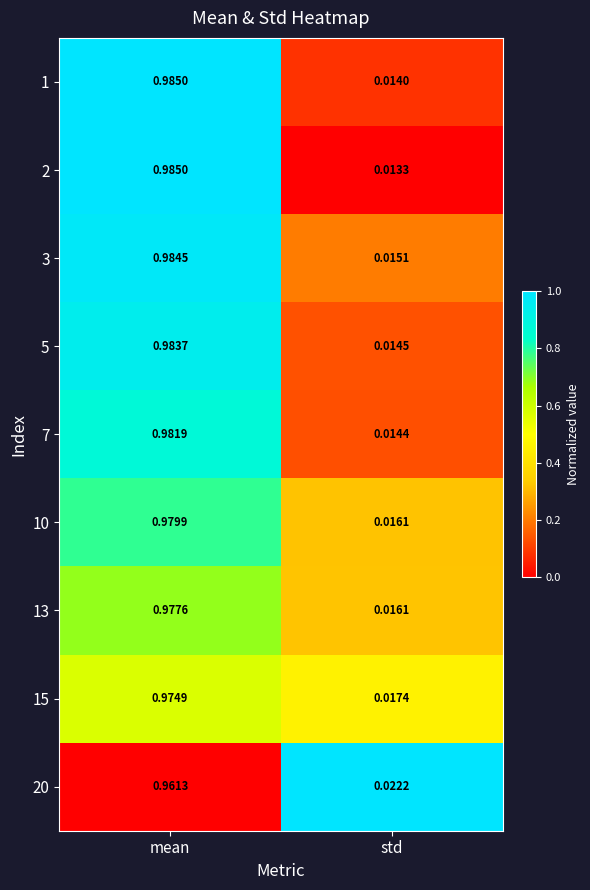

Is the value of 7 at mean greater than the value of 20 at mean?

Yes